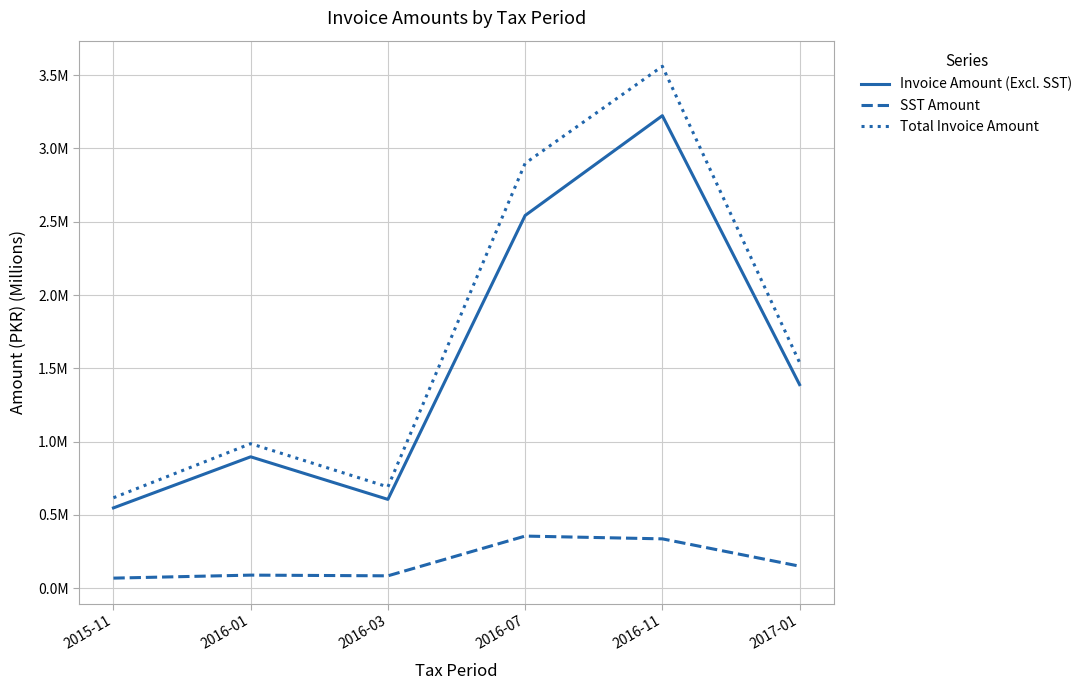

How many interior local peaks does the SST Amount series have?

2